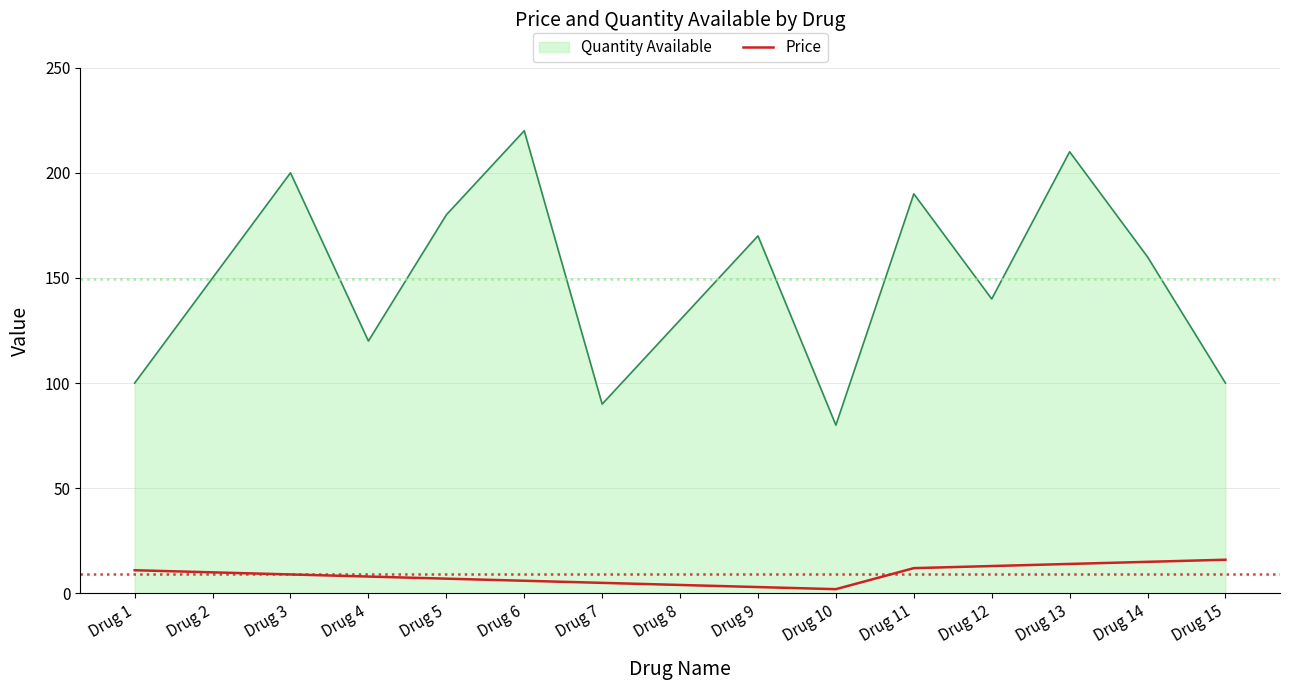

Count the number of categories in the chart.

15